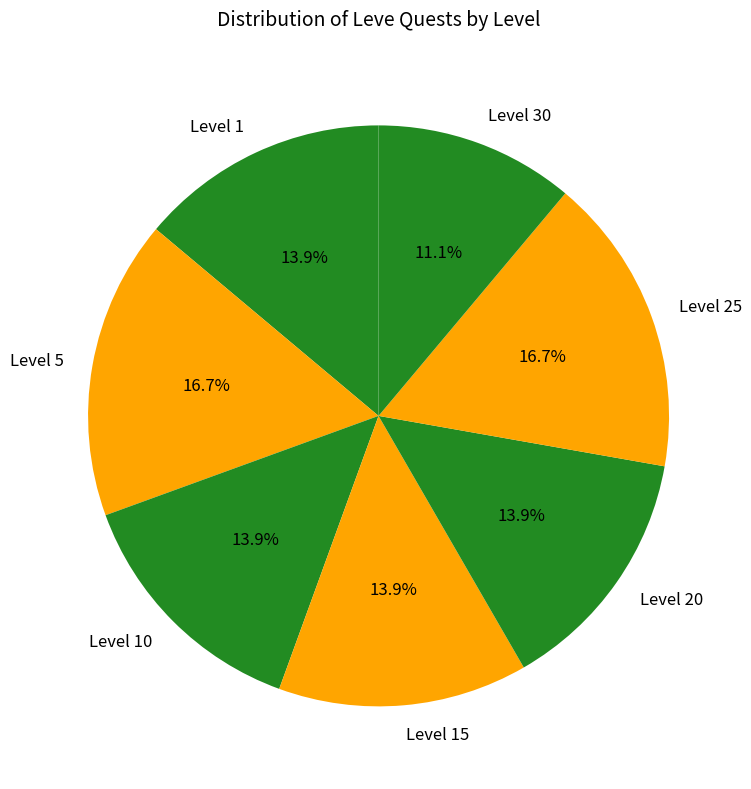

Count the number of slices in the pie.

7